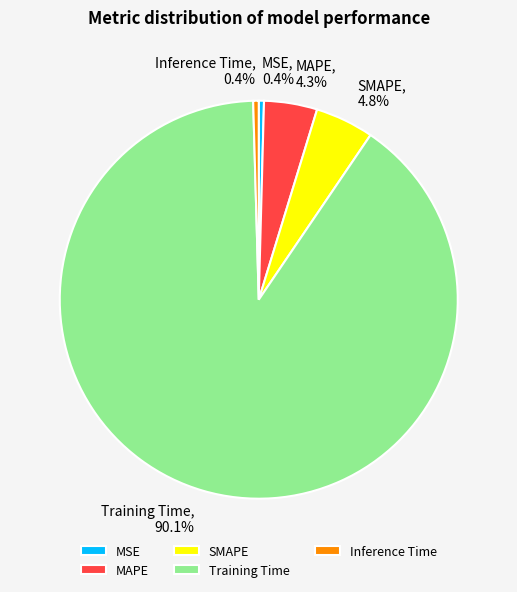

Which category has the biggest portion of the pie?

Training Time